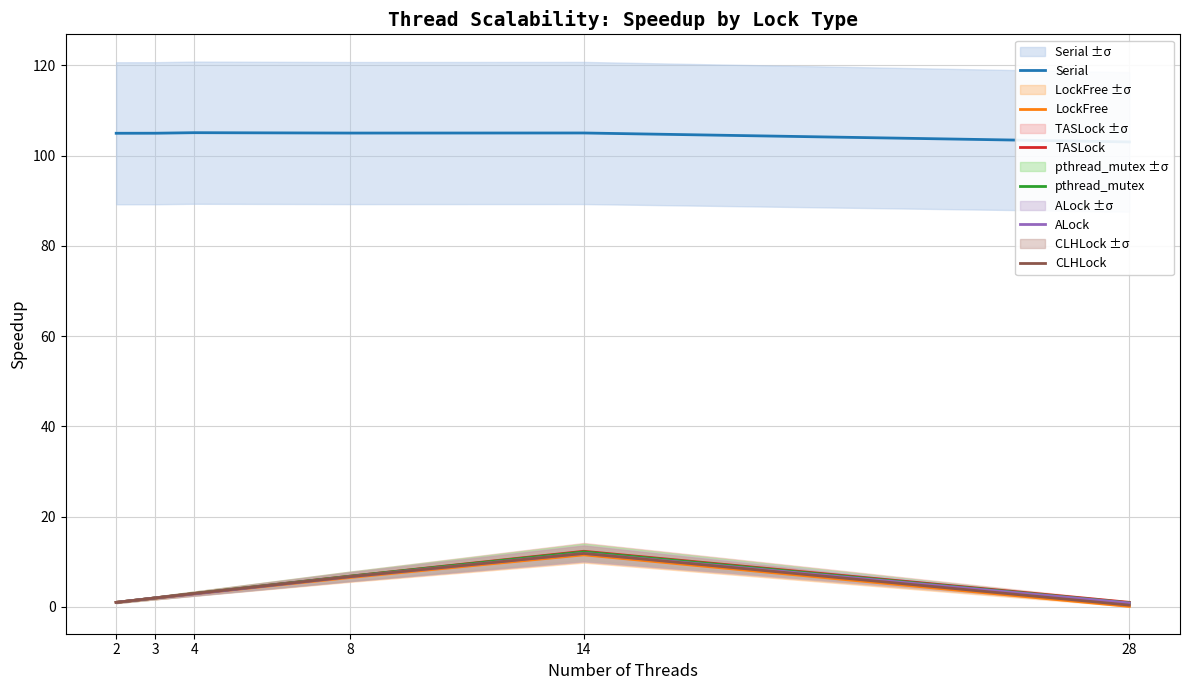

Reading right to left, what are all the values shown in this chart?

Serial: 103.0	105.0	105.0	105.1	105.0	105.0
LockFree: 0.1	11.5	6.5	2.8	1.9	1.0
TASLock: 1.0	12.3	6.8	2.9	2.0	1.0
pthread_mutex: 0.9	12.2	6.8	2.9	2.0	1.0
ALock: 0.8	11.8	6.7	2.8	1.9	1.0
CLHLock: 0.4	11.8	6.7	2.9	1.9	1.0